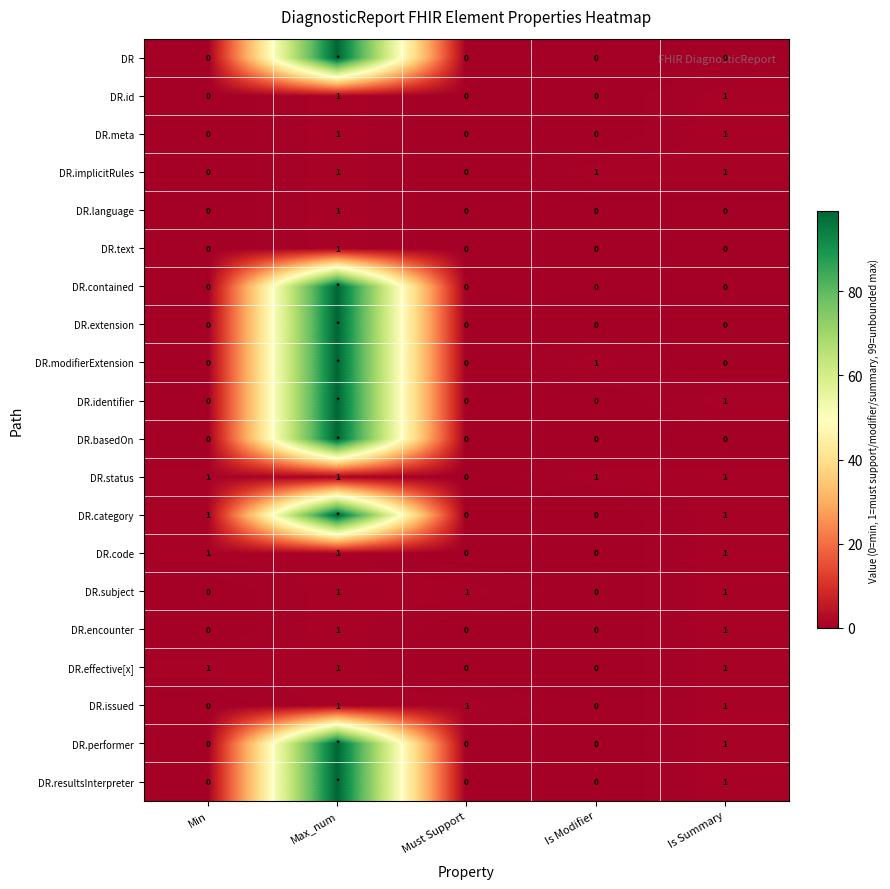

The value of DR.status at Is Modifier is 0. True or false?

False